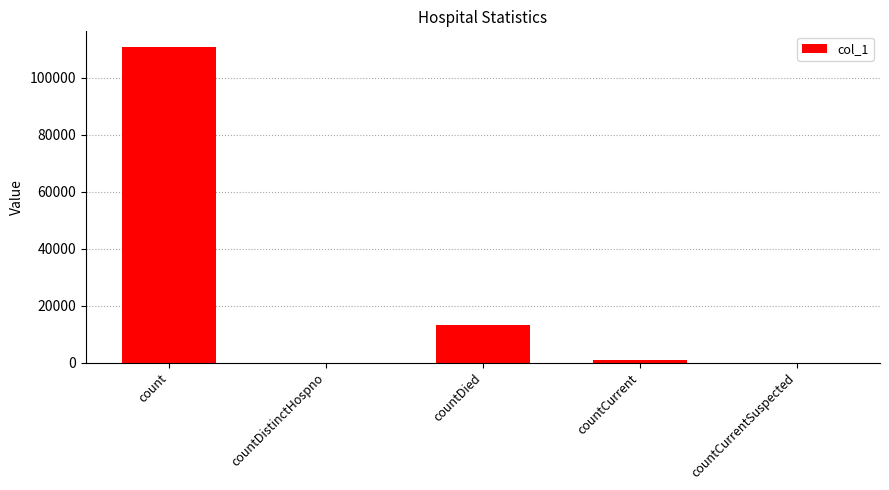

Which label corresponds to the largest value in the chart?

count